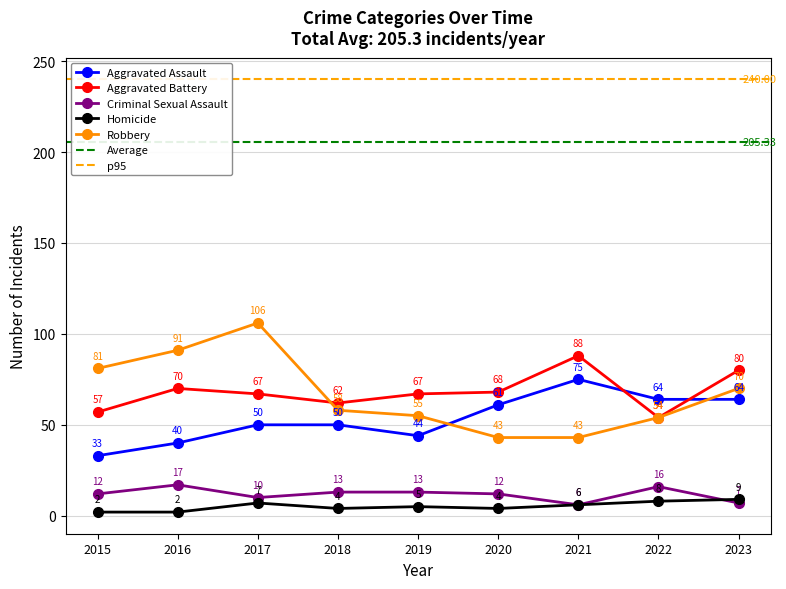

What is the difference between the maximum and minimum values in the Robbery series?

63